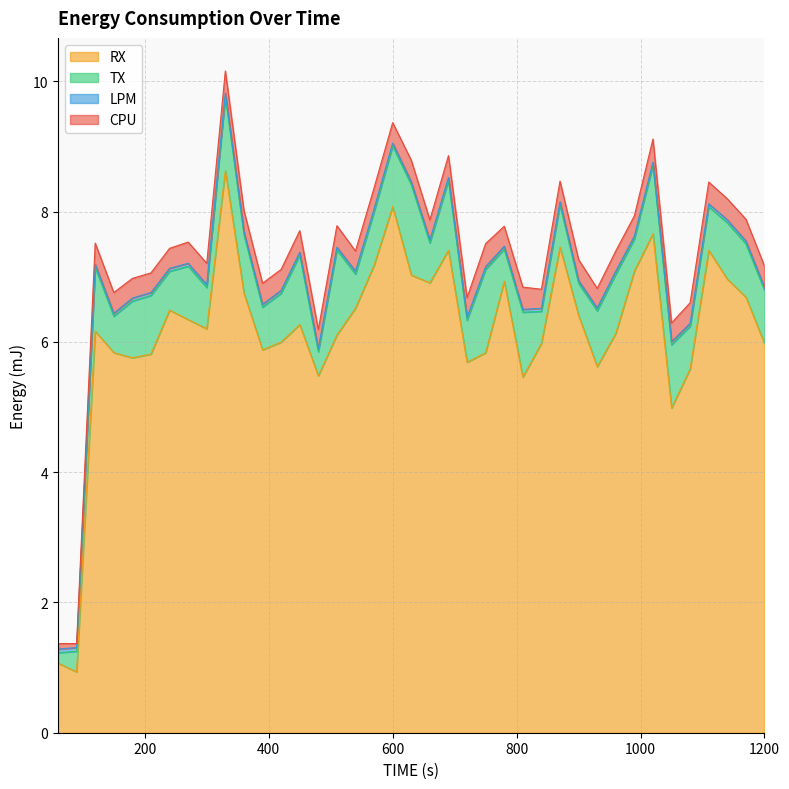

Is the value of TX at 360 greater than the value of LPM at 210?

Yes